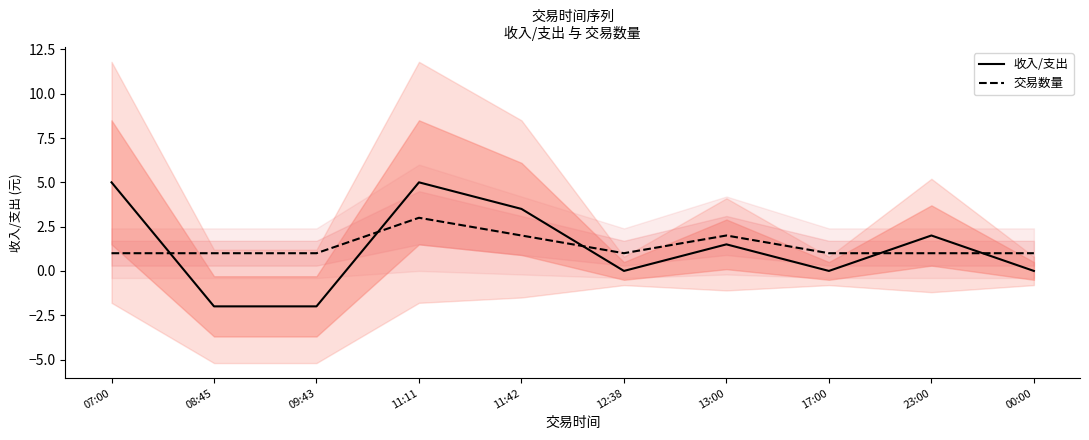

What position from the left is 00:00?

10